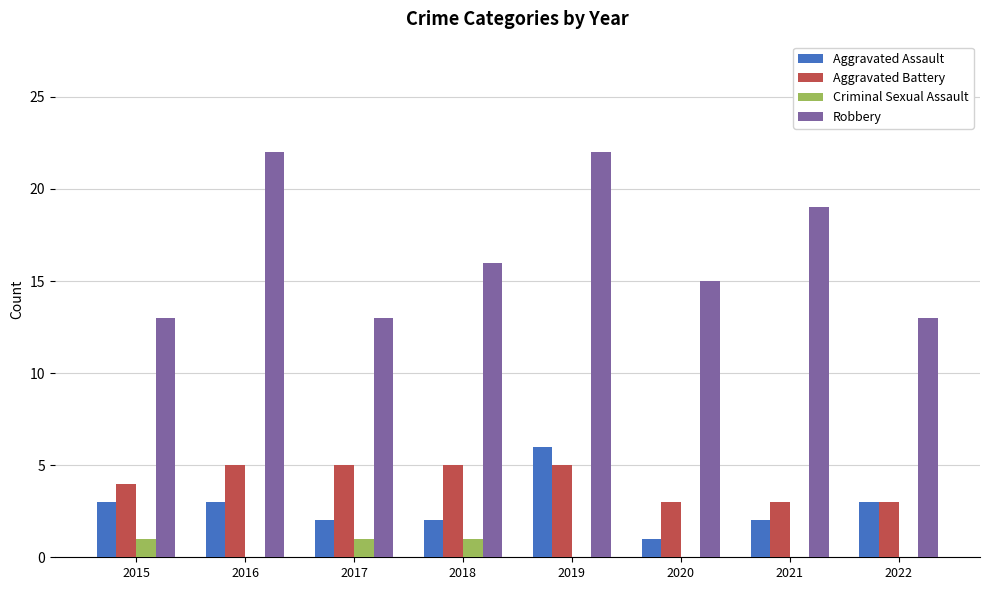

True or false: Aggravated Assault has a value of 2 at 2018.

True